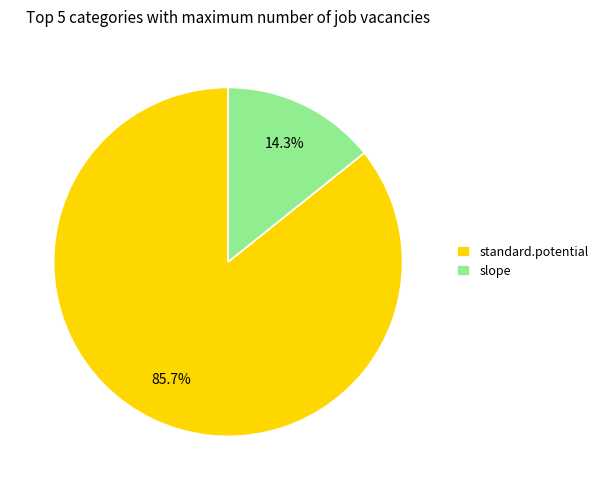

What percentage do slope and standard.potential together represent?

100.0%